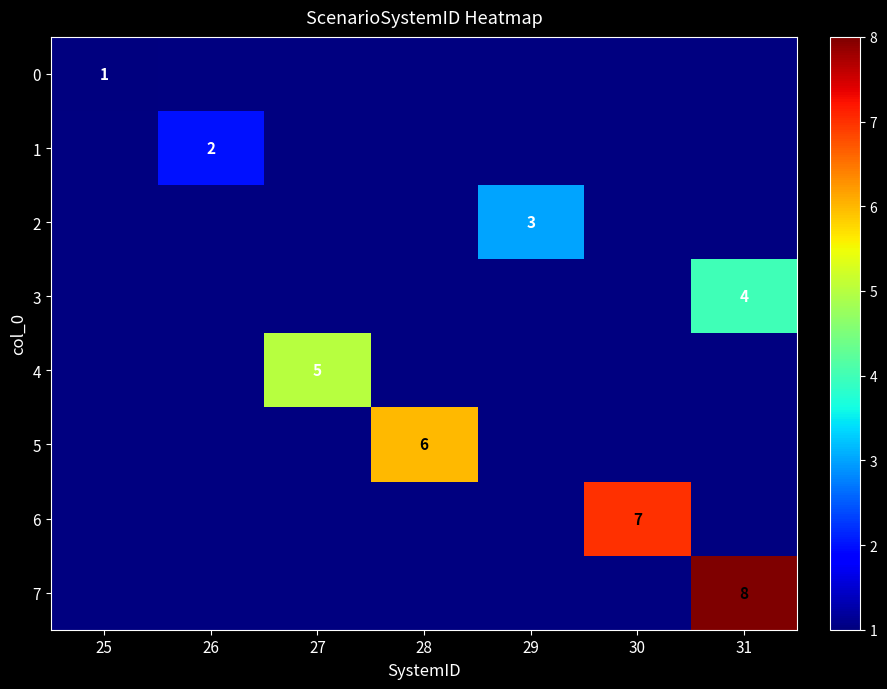

The value of 7 at 31 is 11. True or false?

False